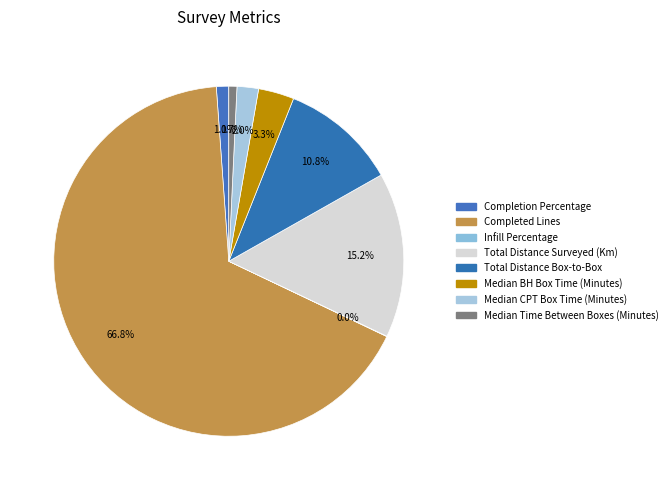

Approximately how many times larger is the value at Median BH Box Time (Minutes) compared to Completion Percentage?

2.9